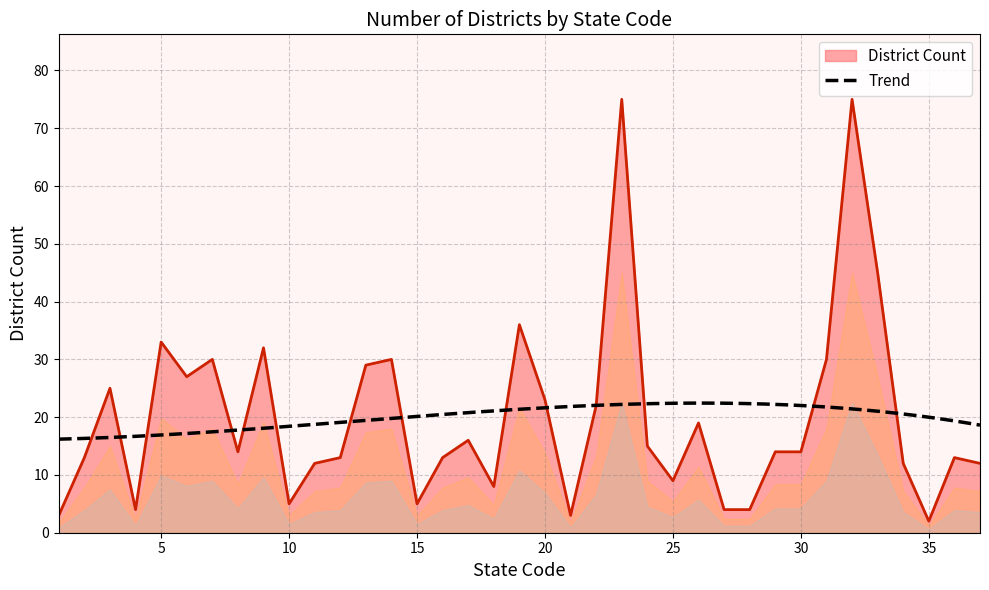

What is the average value?

20